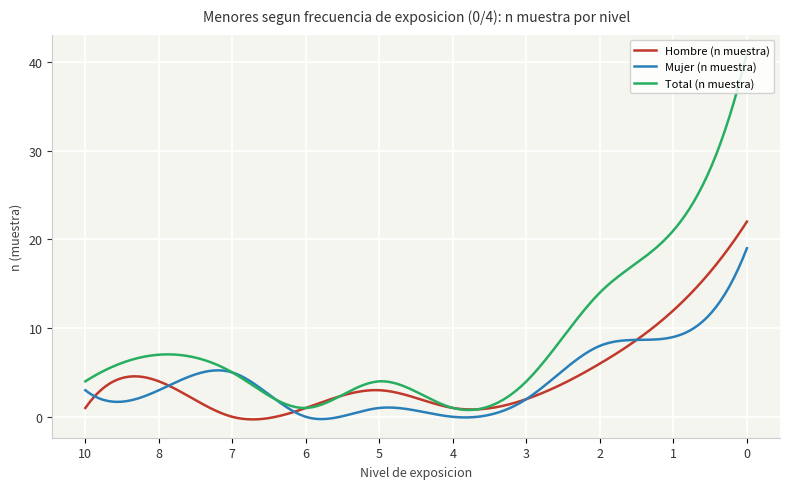

Which series has the largest range (max minus min)?

Total (n muestra)